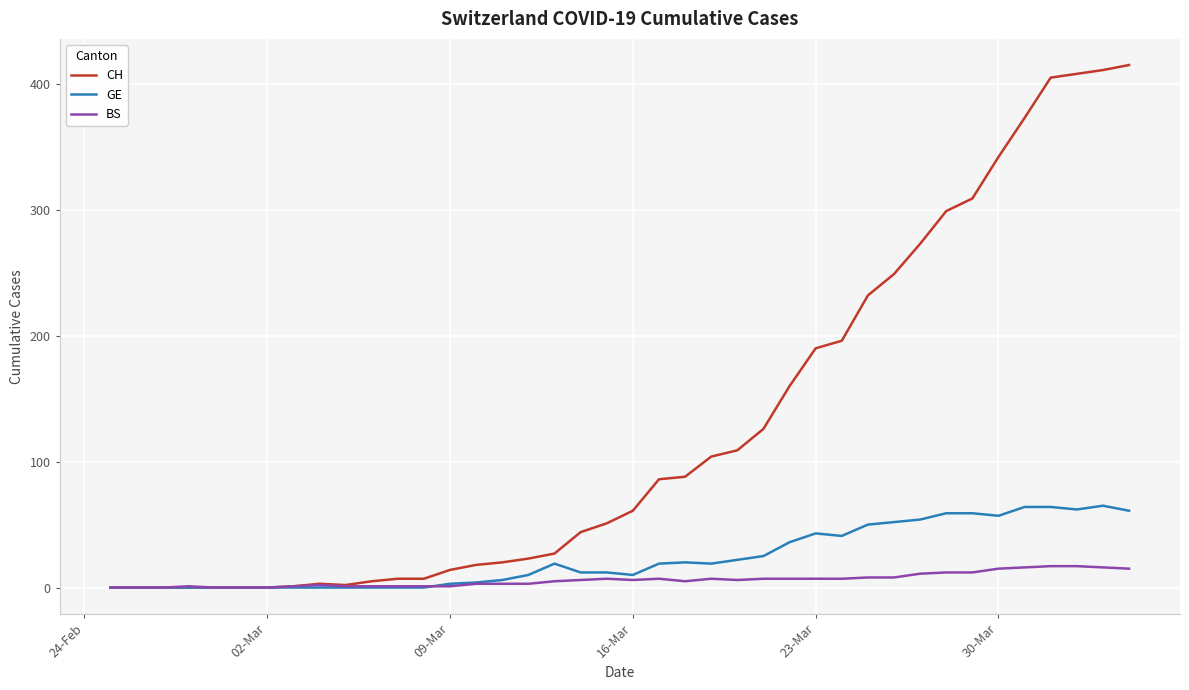

Which series has the largest total across all categories?

CH